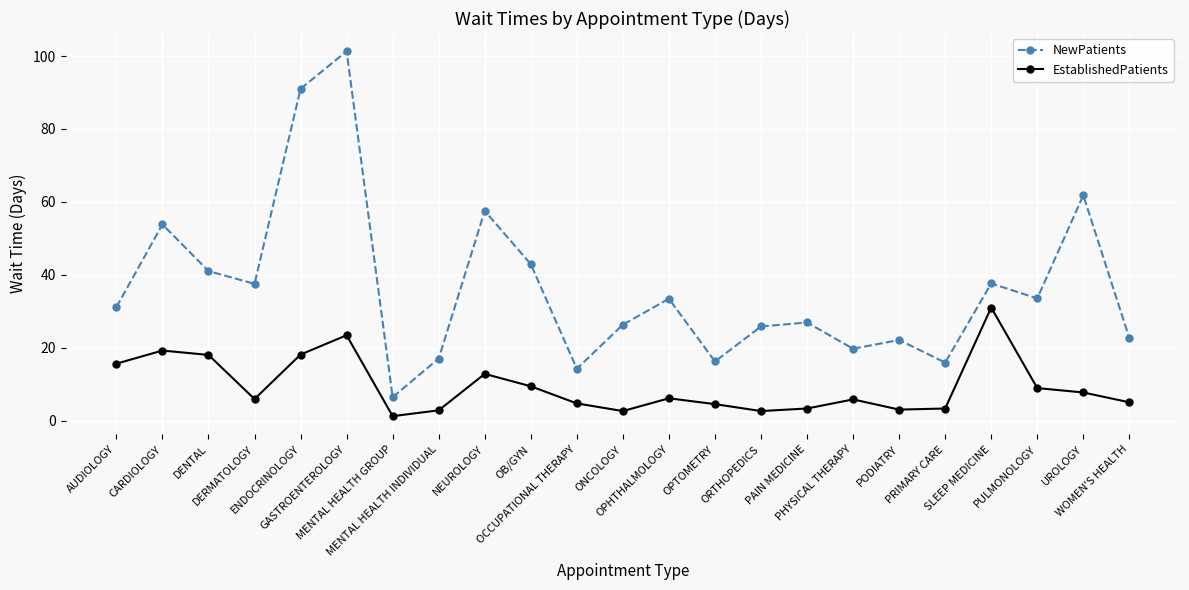

Is the value of EstablishedPatients at PODIATRY greater than the value of NewPatients at PULMONOLOGY?

No